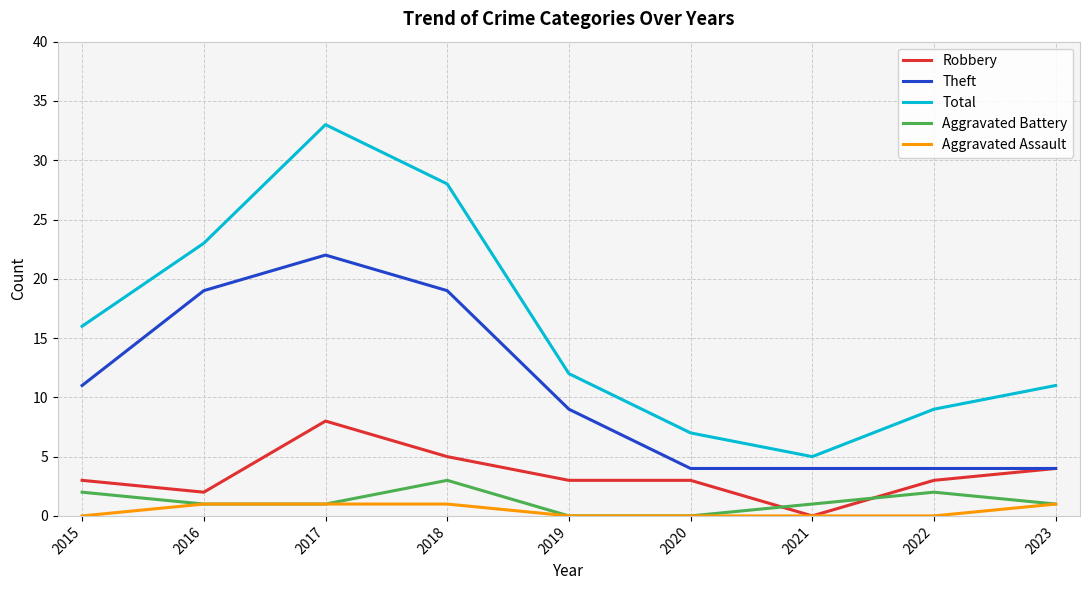

Reading left to right, list all the values displayed in this chart.

Robbery: 2015=3	2016=2	2017=8	2018=5	2019=3	2020=3	2021=0	2022=3	2023=4
Theft: 2015=11	2016=19	2017=22	2018=19	2019=9	2020=4	2021=4	2022=4	2023=4
Total: 2015=16	2016=23	2017=33	2018=28	2019=12	2020=7	2021=5	2022=9	2023=11
Aggravated Battery: 2015=2	2016=1	2017=1	2018=3	2019=0	2020=0	2021=1	2022=2	2023=1
Aggravated Assault: 2015=0	2016=1	2017=1	2018=1	2019=0	2020=0	2021=0	2022=0	2023=1